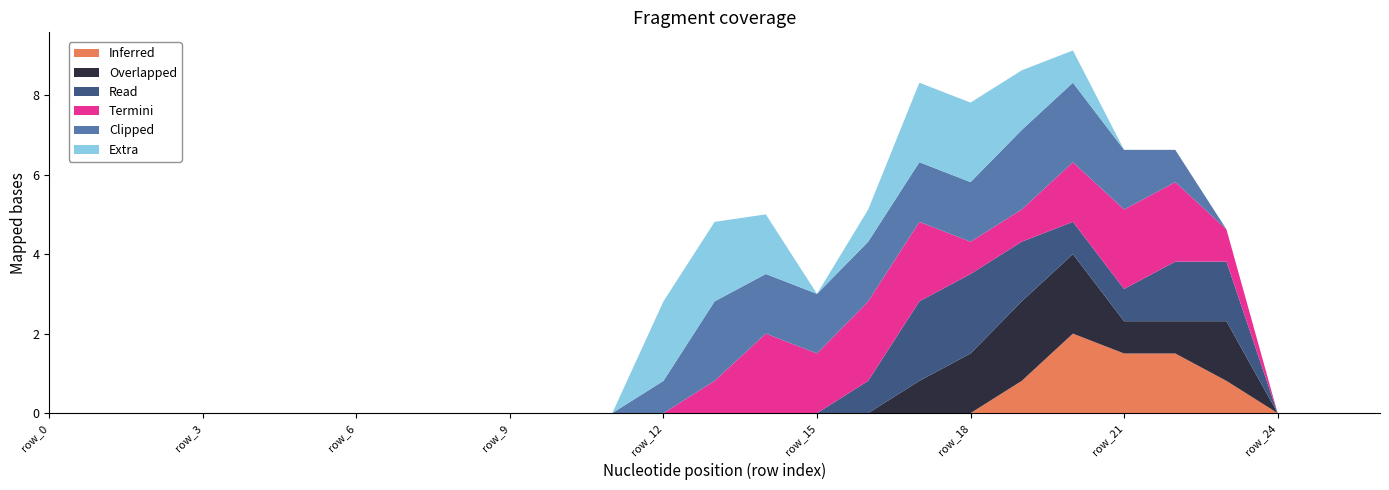

Does the chart display data point markers on the line(s)?

No